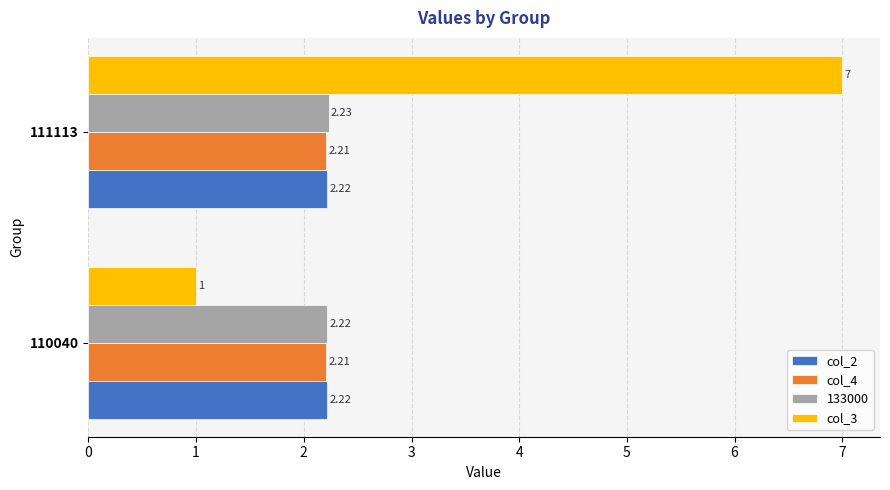

Which series has the widest spread of values?

col_3